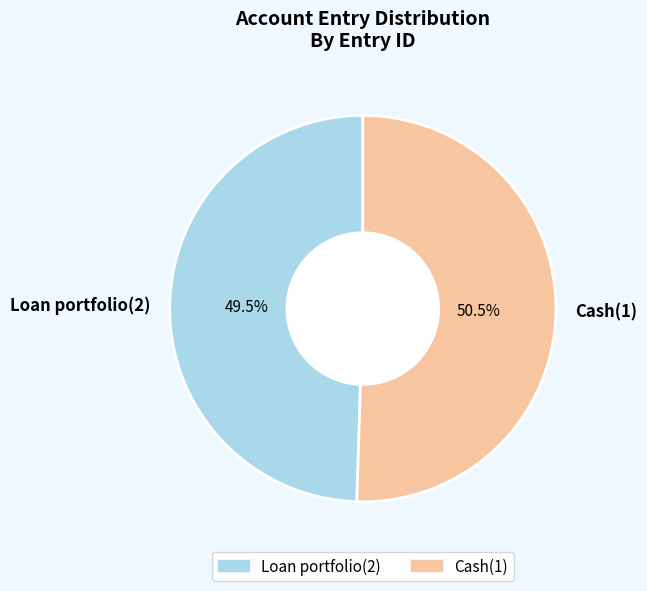

Which has a higher value, Cash(1) or Loan portfolio(2)?

Cash(1)